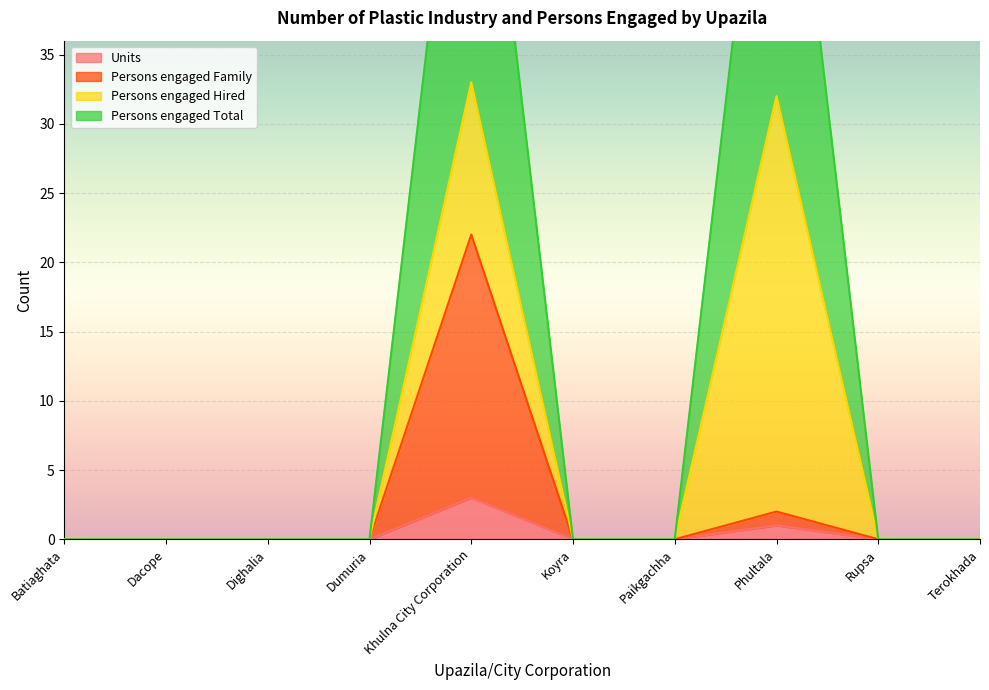

What is the difference between the second highest and minimum values in the Units series?

1